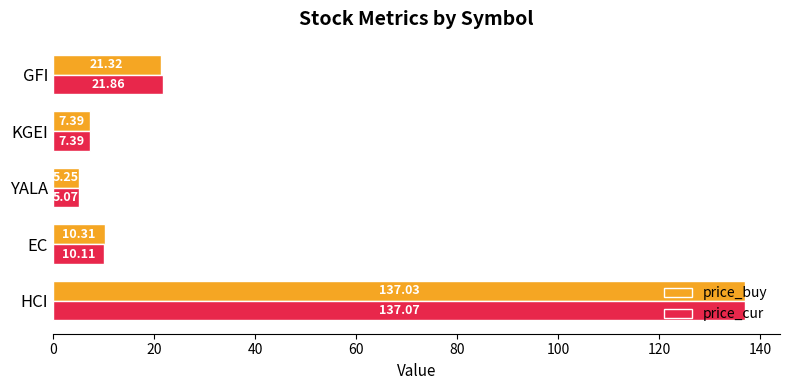

How many values in the price_cur series are below 10?

2